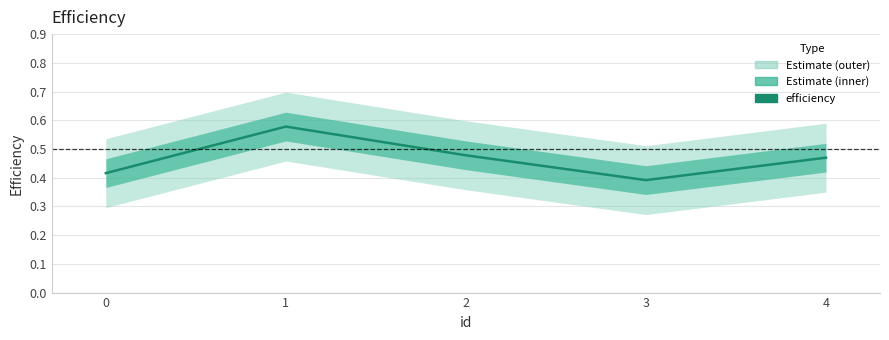

What is the average value?

0.5